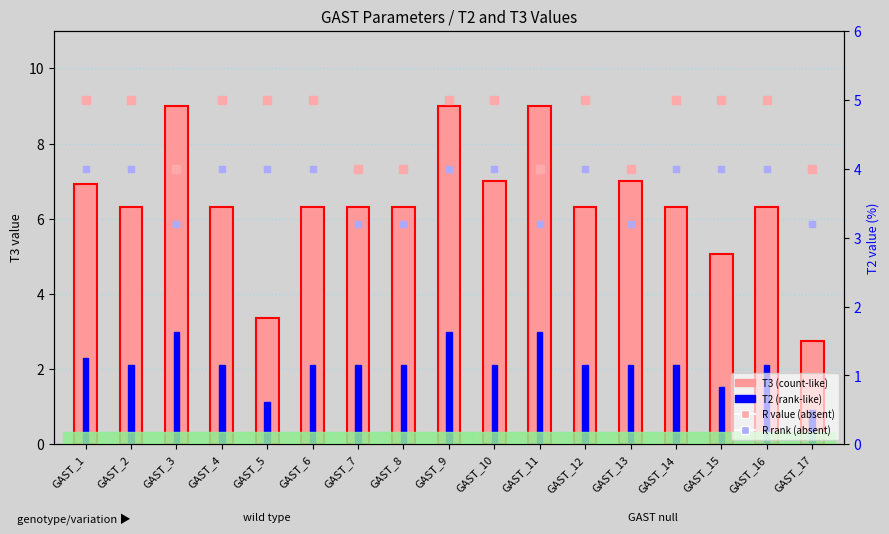

At how many categories does at least one series exceed 6?

14